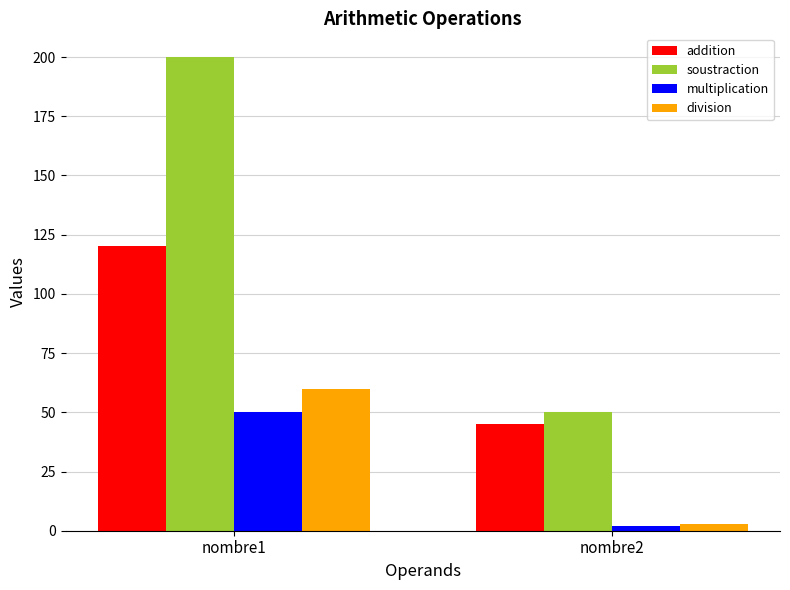

Are the bars grouped side by side (vs. stacked)?

Yes